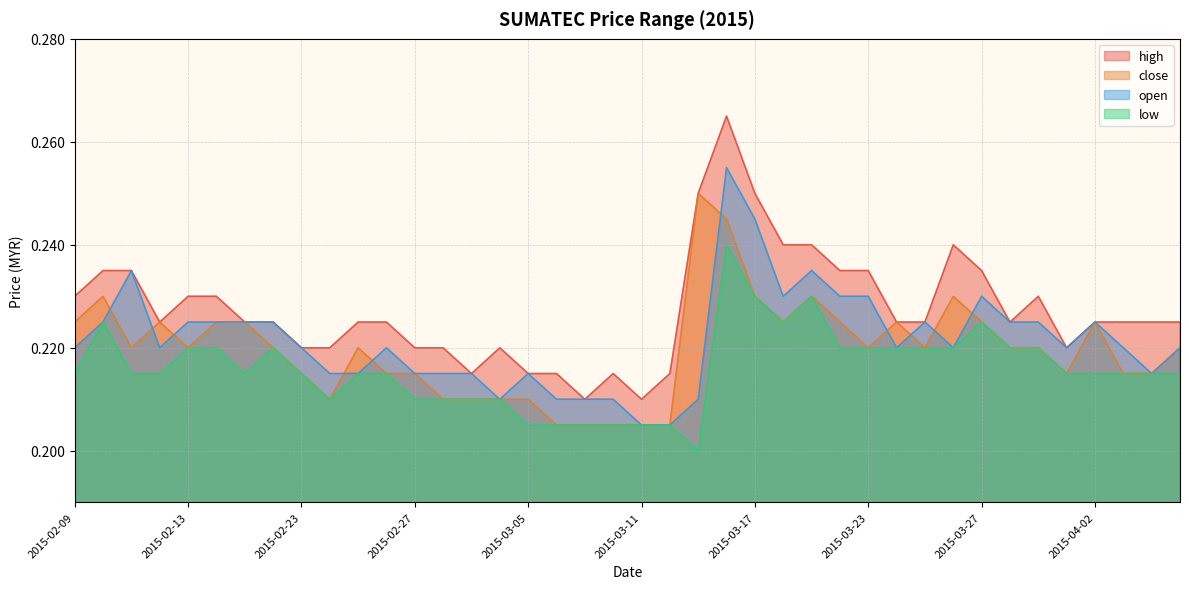

List the series in order of their overall mean, lowest first.

low, close, open, high